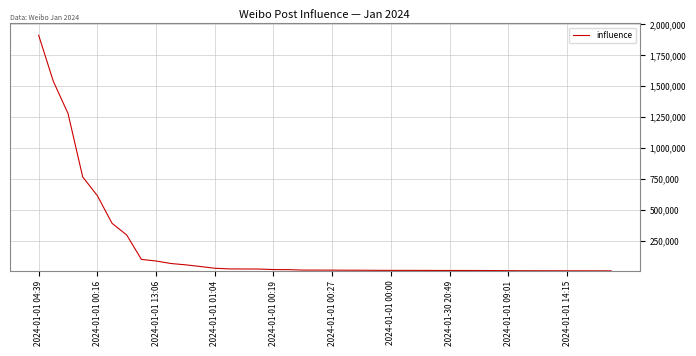

What is the maximum value shown in the chart?

1911679